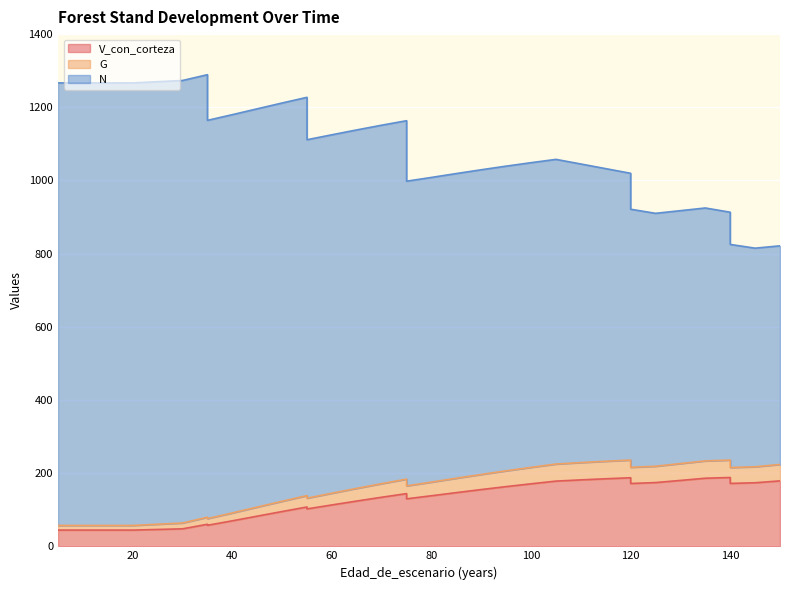

At which label does G reach its peak?

120